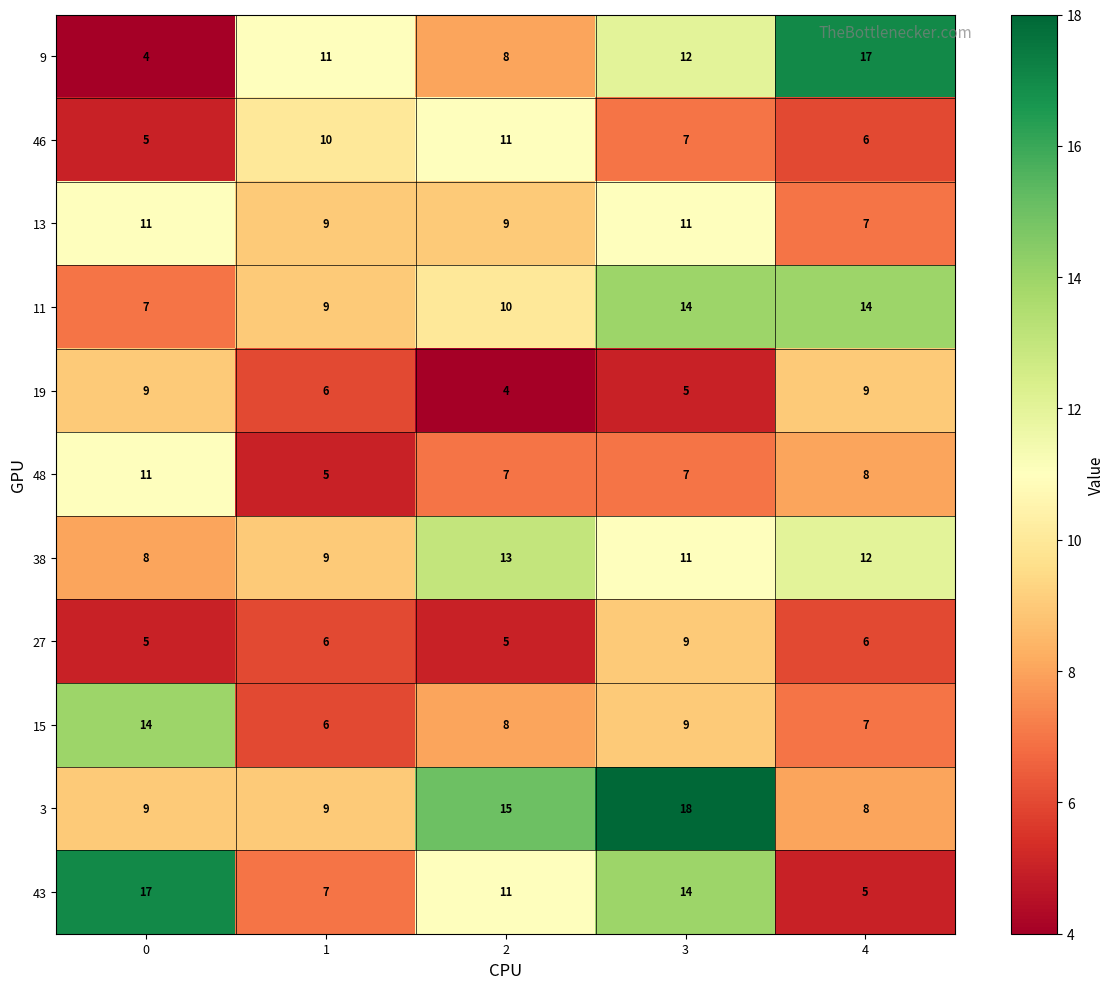

Which series changed the most between 0 and 1?

43